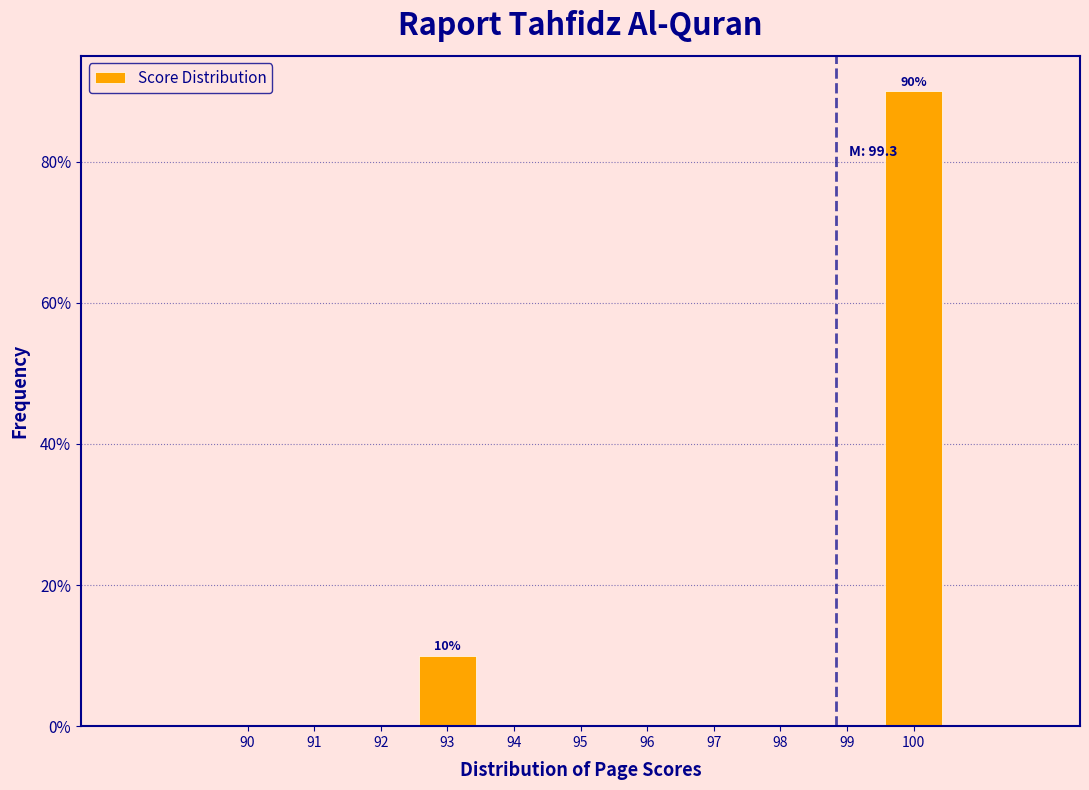

Reading right to left, transcribe all the data shown in this chart.

100=90	99=0	98=0	97=0	96=0	95=0	94=0	93=10	92=0	91=0	90=0